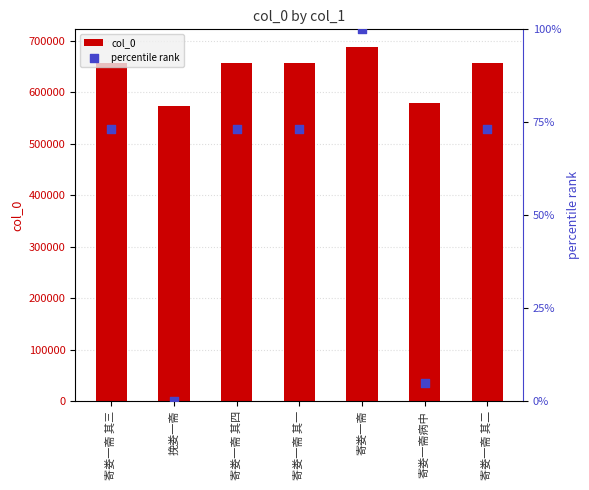

At how many categories does at least one series exceed 355164?

7